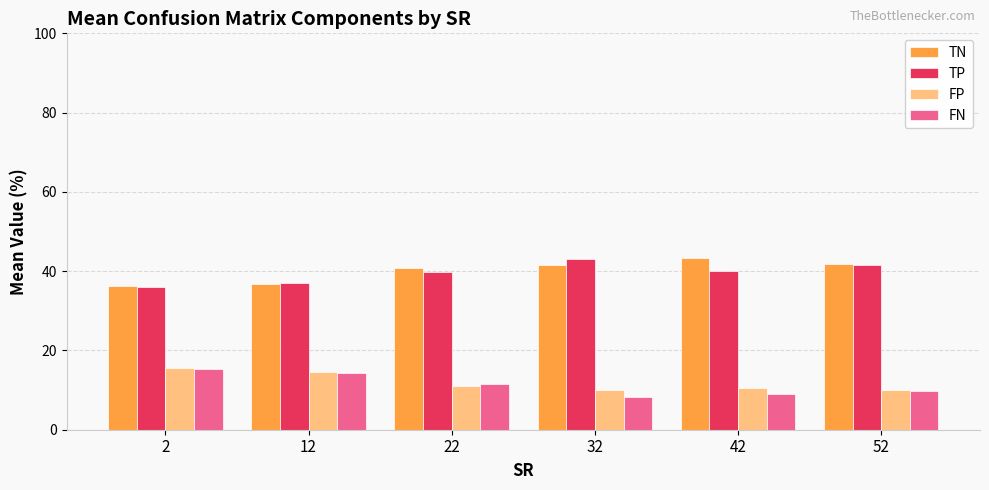

Is it true that TP equals 37.0 at 12?

True